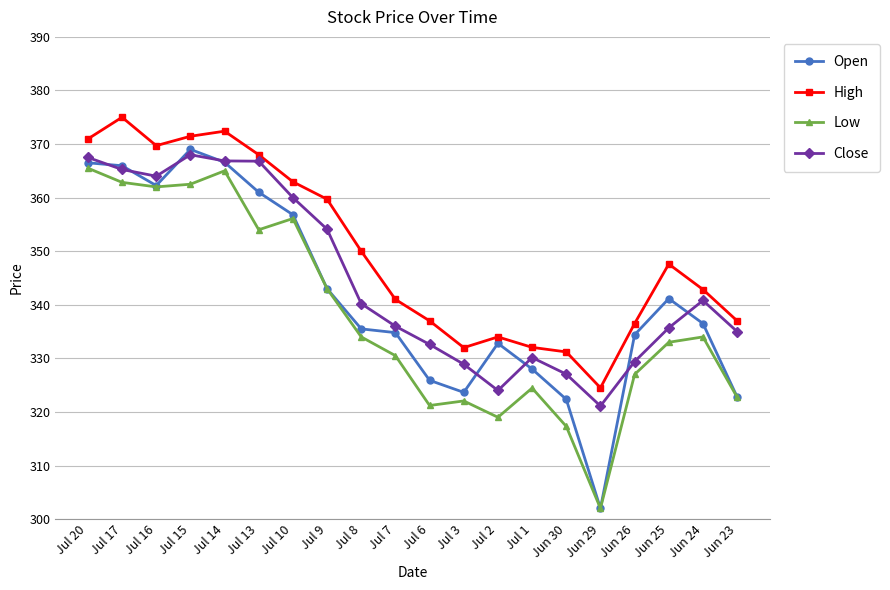

List the series in order of their overall mean, lowest first.

Low, Open, Close, High